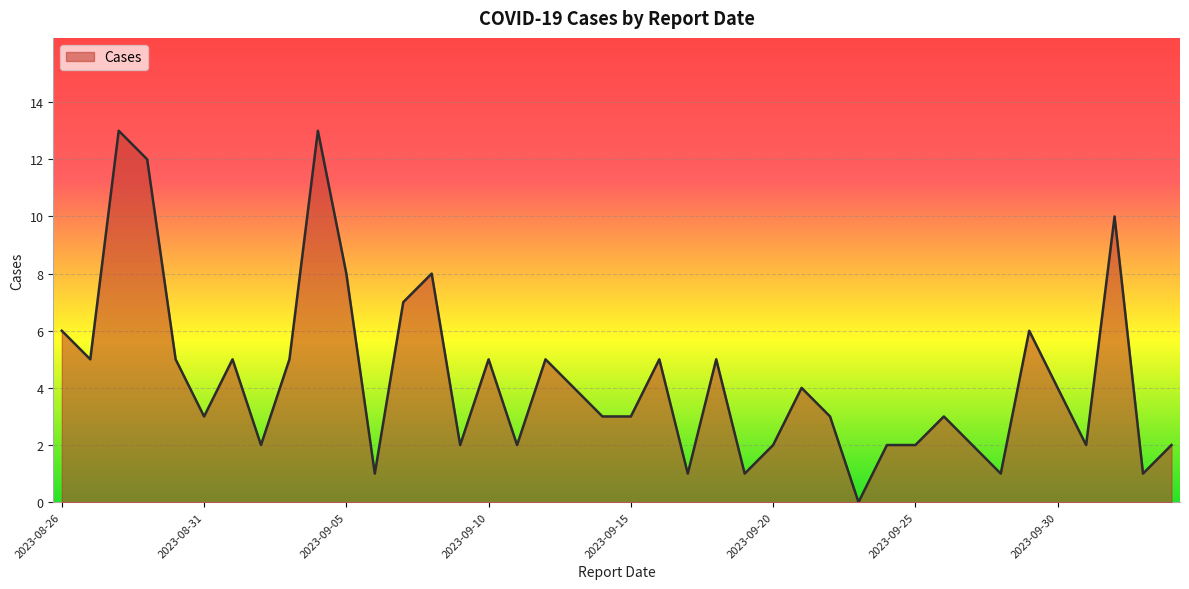

What is the maximum value shown in the chart?

13